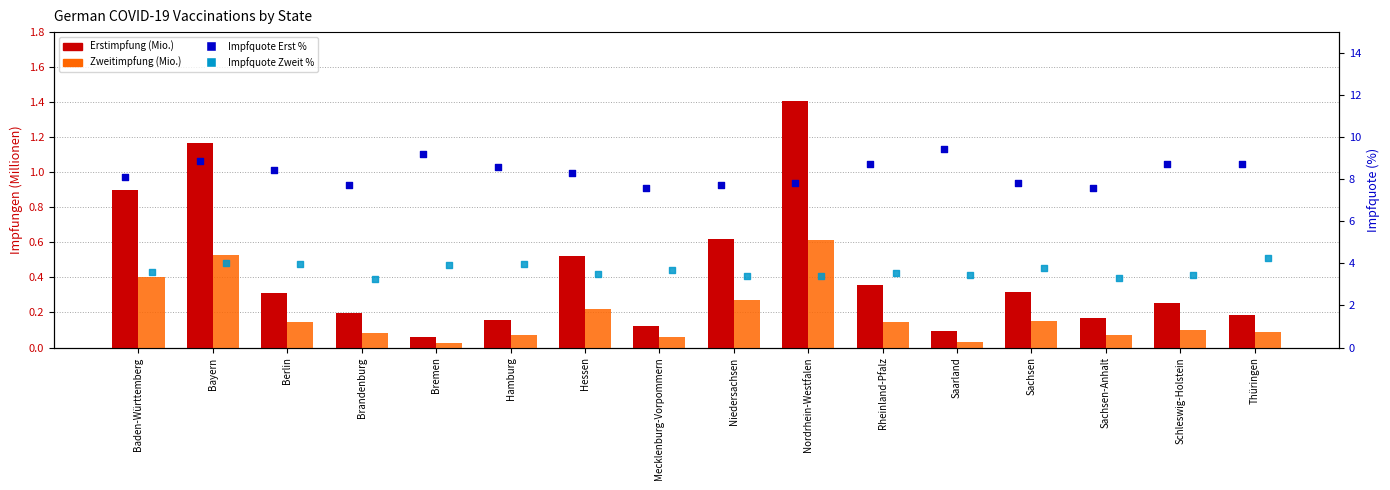

Which series has the largest Y range (max minus min)?

Impfquote Erst %